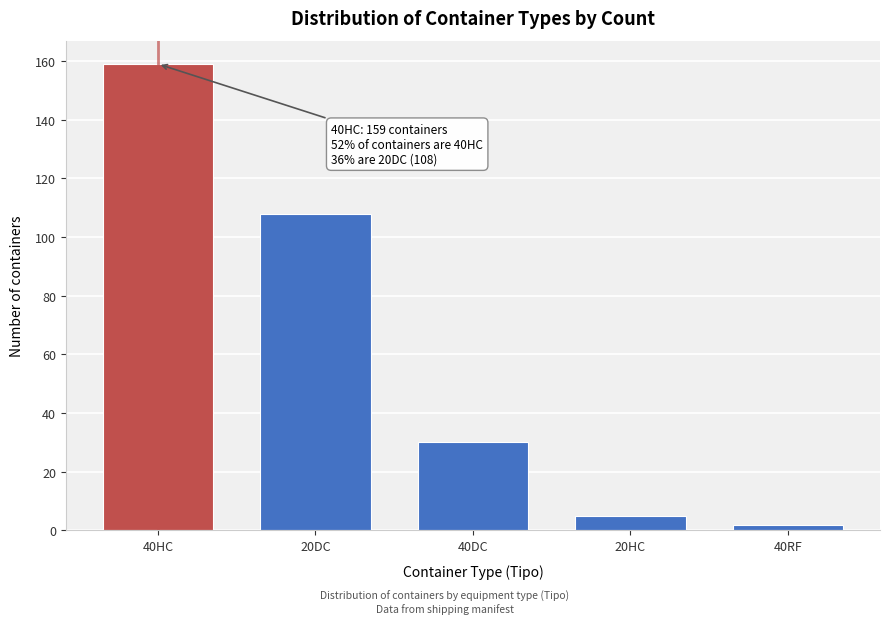

Reading left to right, extract all data points from this chart.

40HC=159	20DC=108	40DC=30	20HC=5	40RF=2